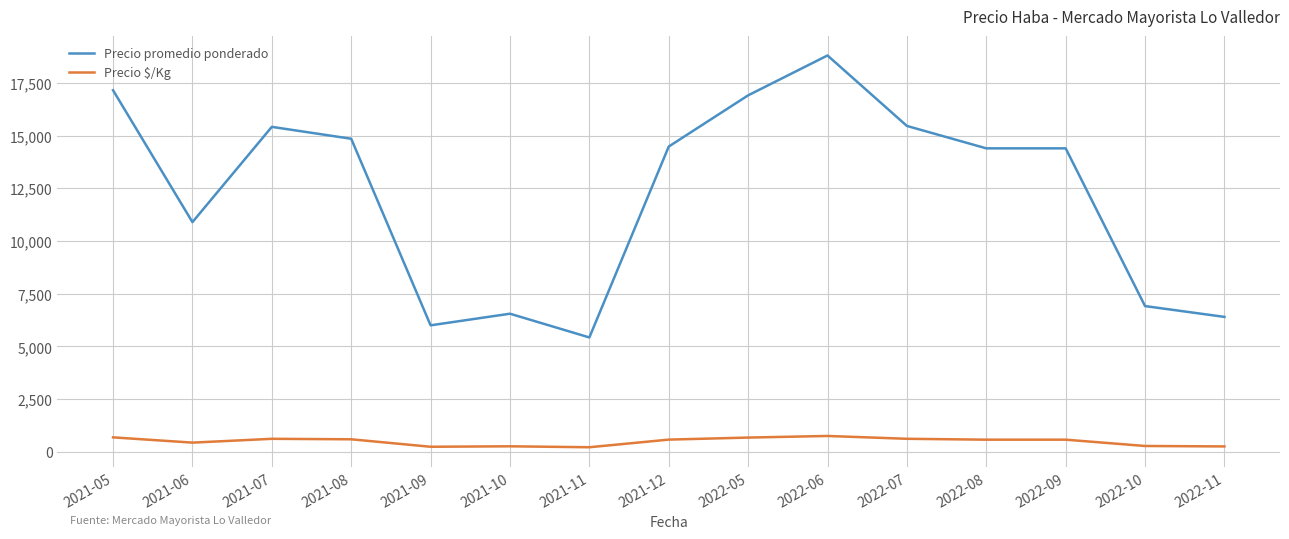

Between 2021-12 and 2022-05, which series saw the biggest shift?

Precio promedio ponderado